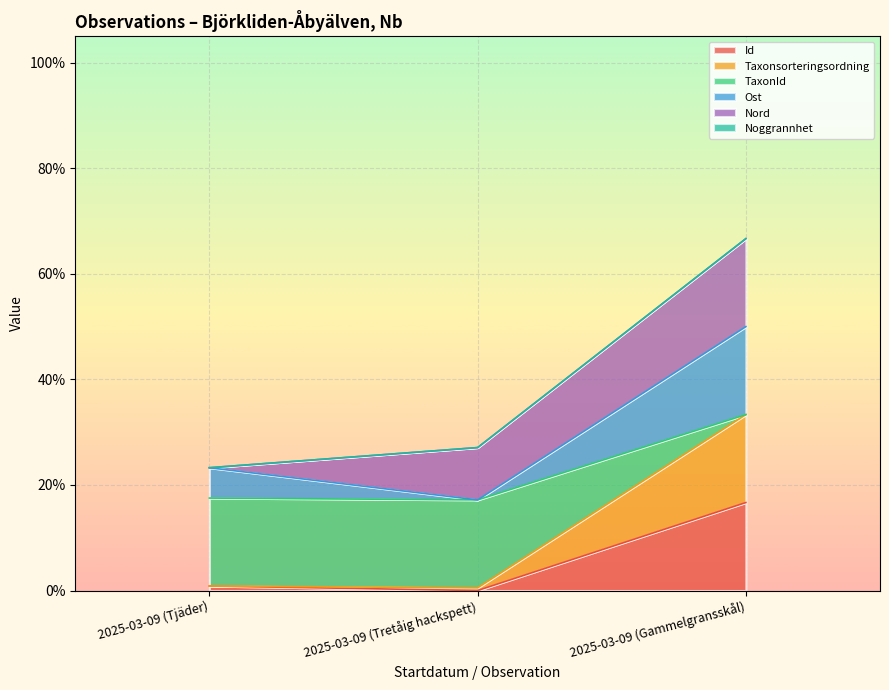

What is the value of the TaxonId point at the 1st from the left?

0.2